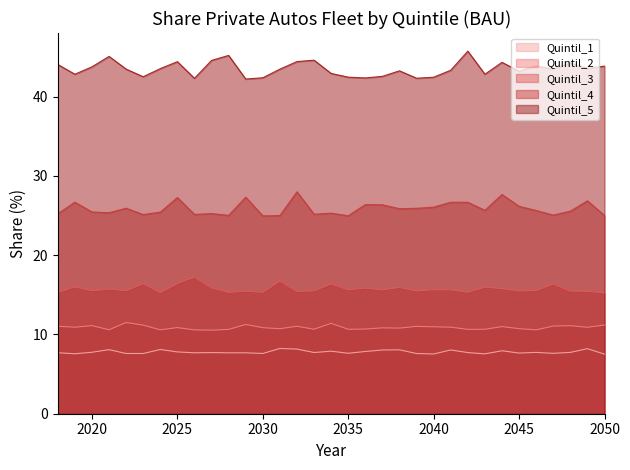

What are all the series names shown in the legend?

Quintil_1, Quintil_2, Quintil_3, Quintil_4, Quintil_5